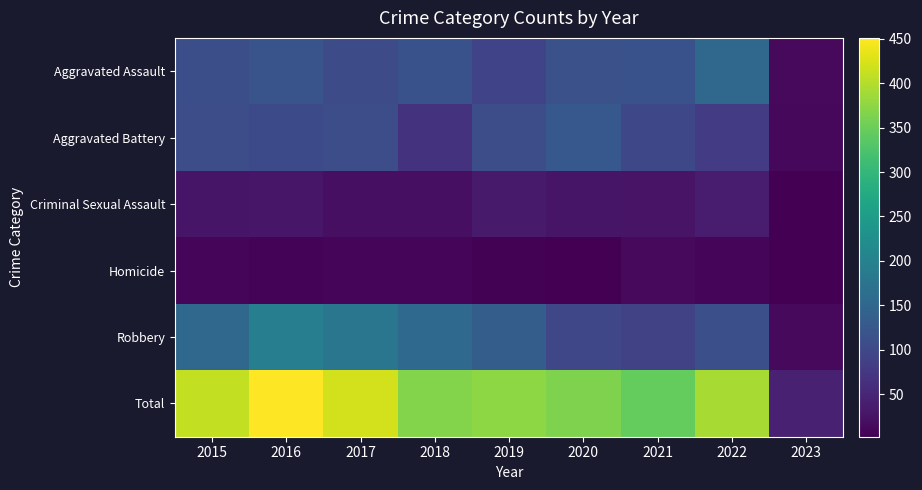

Reading right to left, what are all the values shown in this chart?

Aggravated Assault: 2023=13	2022=154	2021=115	2020=113	2019=92	2018=115	2017=105	2016=118	2015=110
Aggravated Battery: 2023=11	2022=81	2021=100	2020=126	2019=108	2018=67	2017=108	2016=102	2015=108
Criminal Sexual Assault: 2023=3	2022=38	2021=26	2020=27	2019=35	2018=21	2017=21	2016=30	2015=28
Homicide: 2023=2	2022=9	2021=13	2020=2	2019=5	2018=10	2017=8	2016=7	2015=9
Robbery: 2023=14	2022=111	2021=91	2020=97	2019=135	2018=155	2017=178	2016=194	2015=154
Total: 2023=43	2022=393	2021=345	2020=365	2019=375	2018=368	2017=420	2016=451	2015=409